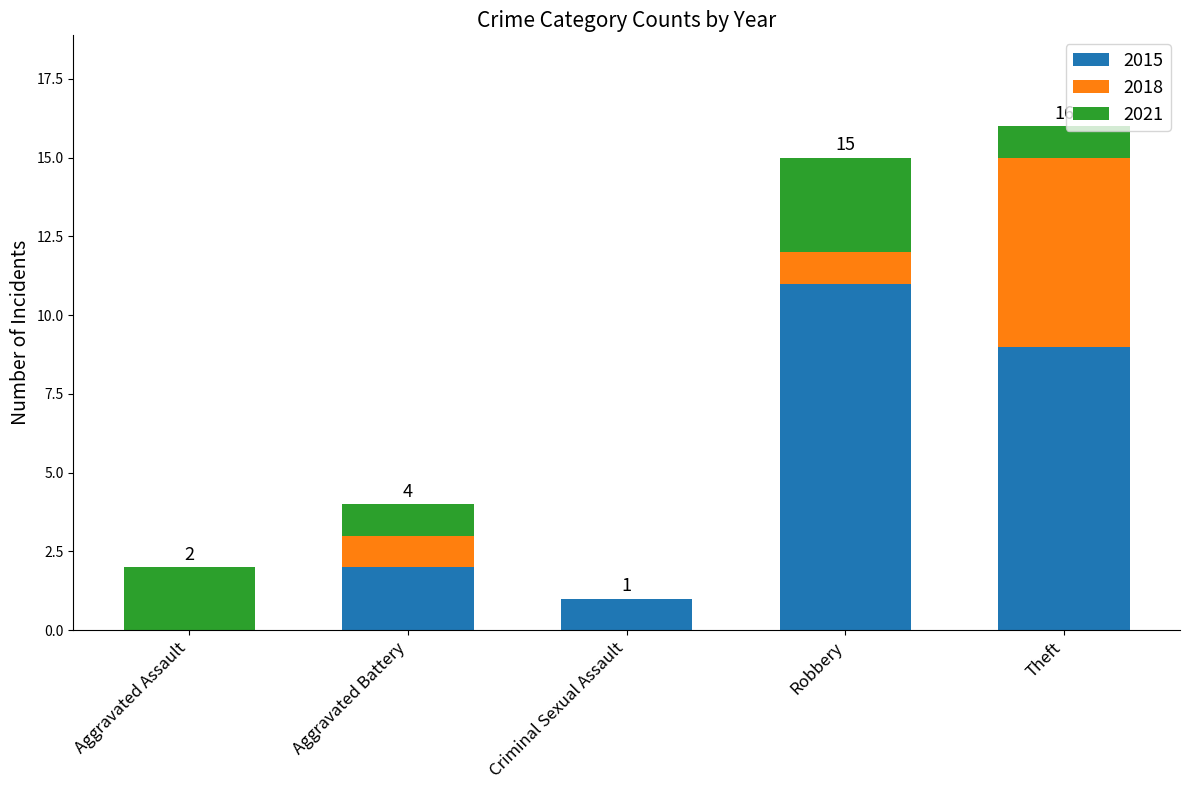

At which label does 2015 reach its peak?

Robbery